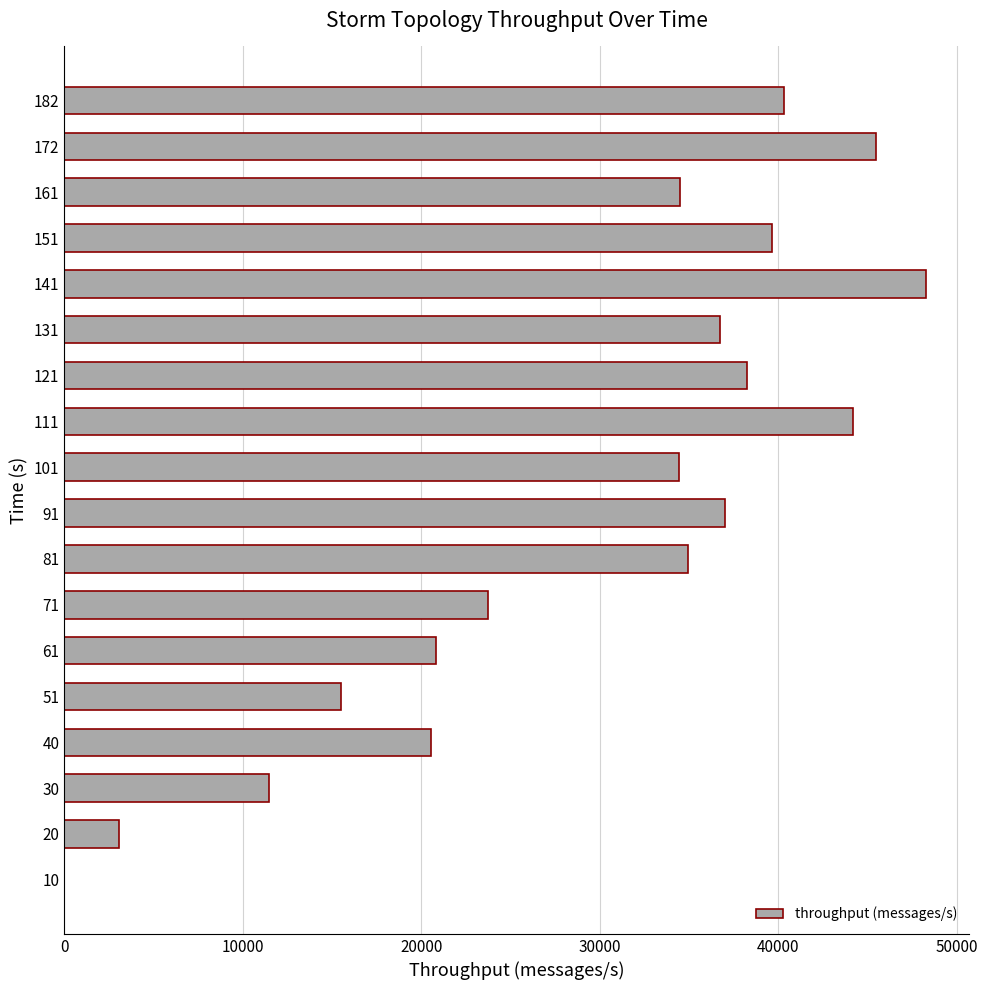

How many positive values are there?

17